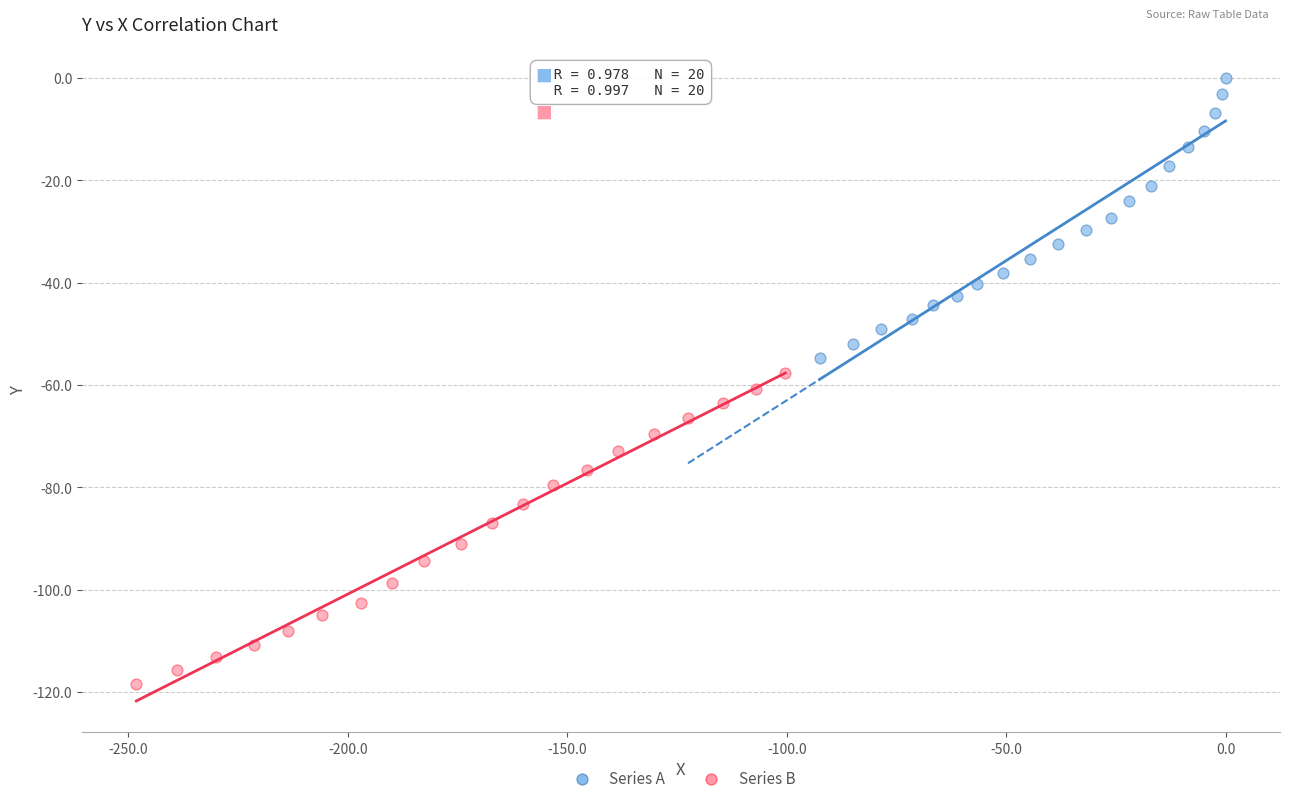

What are all the series names shown in the legend?

Series A, Series B